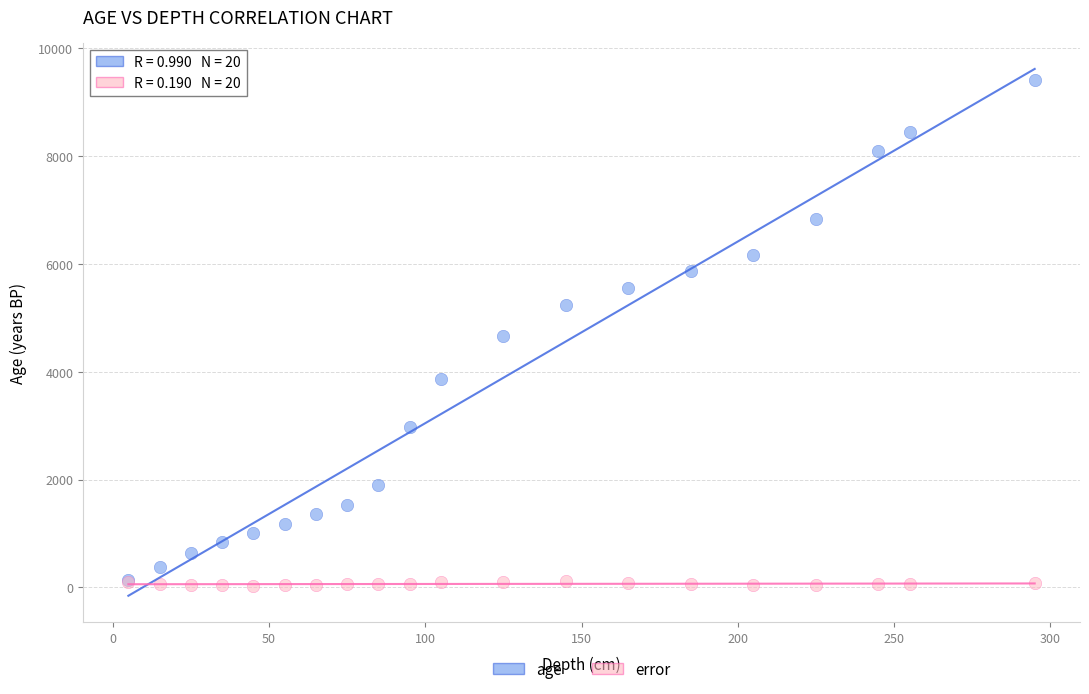

In the age series, what Y value is closest to 4769?

4661.0